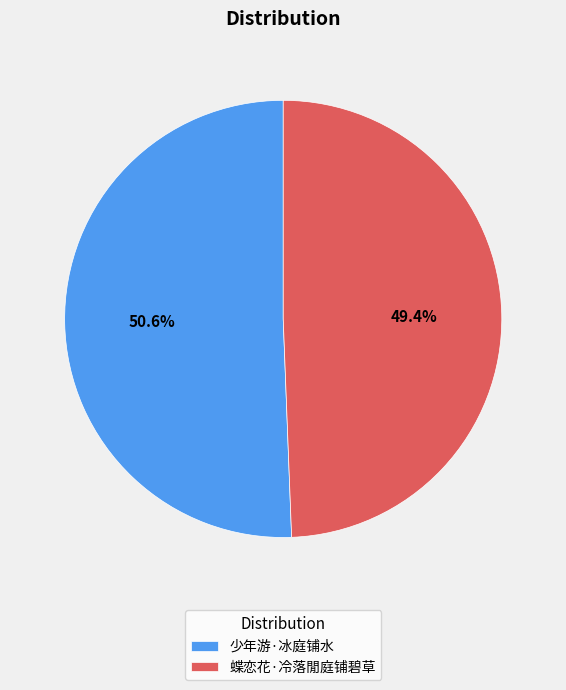

What is the largest slice in the pie chart?

少年游·冰庭铺水